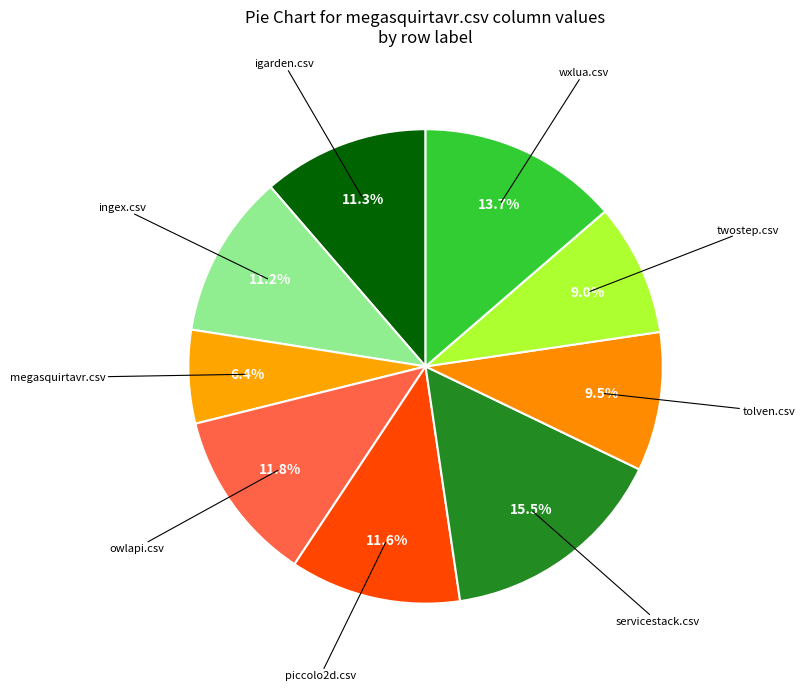

Which slice is the largest?

servicestack.csv